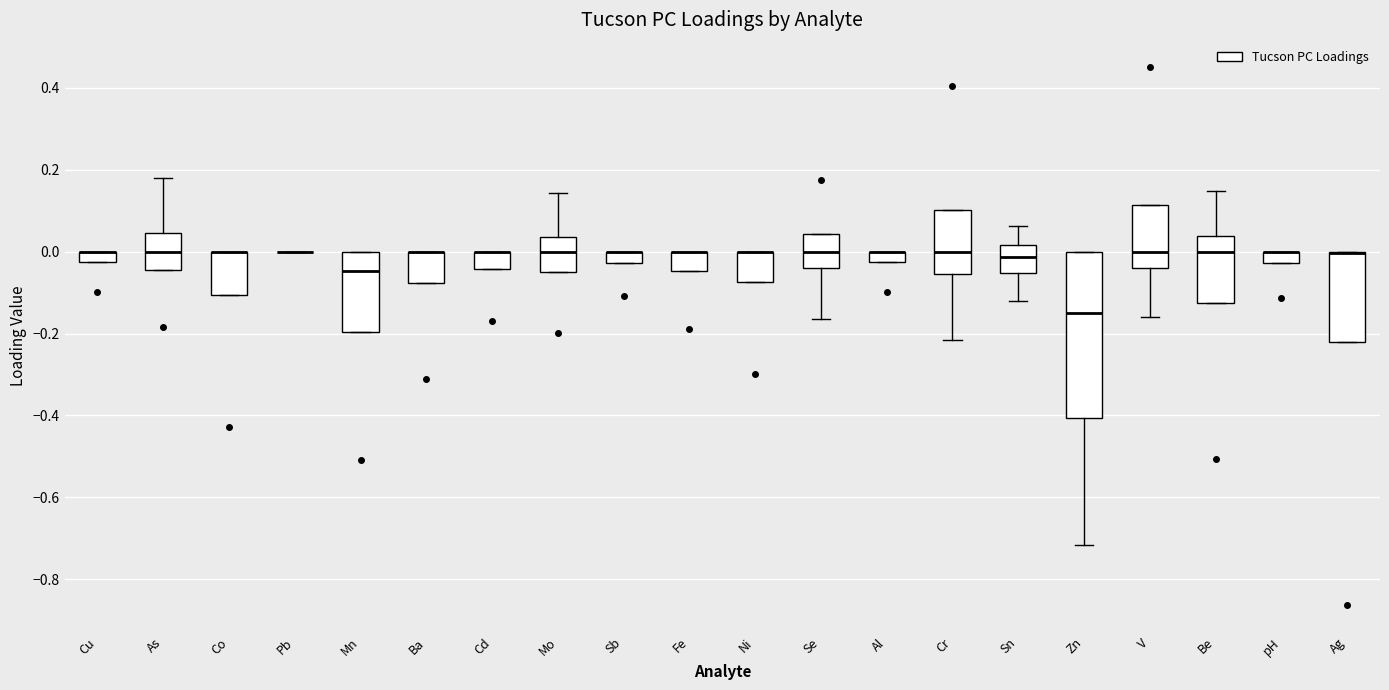

Which box is the tallest, from its lower edge to its upper edge?

Zn